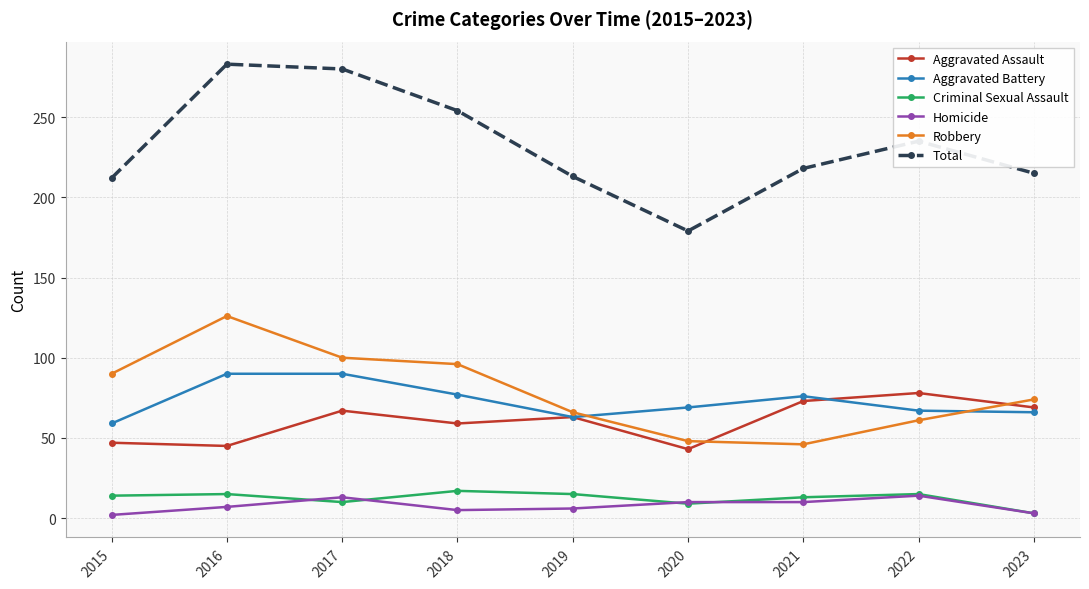

What is the maximum value shown in the chart?

283